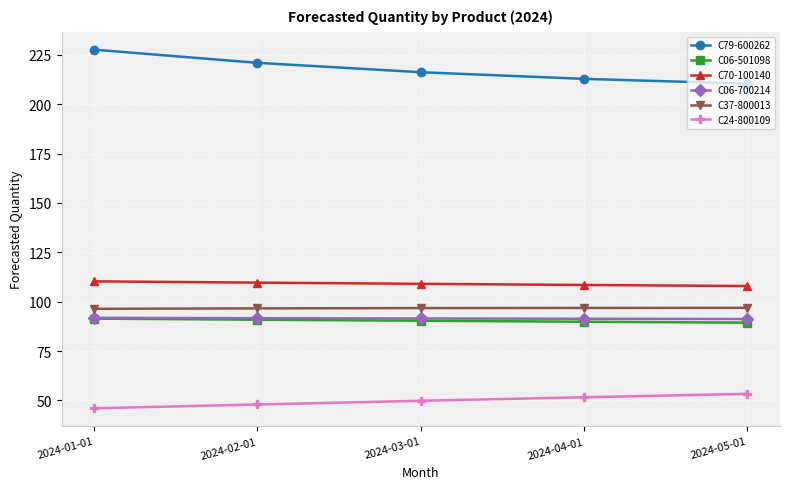

What position from the left is 2024-05-01?

5